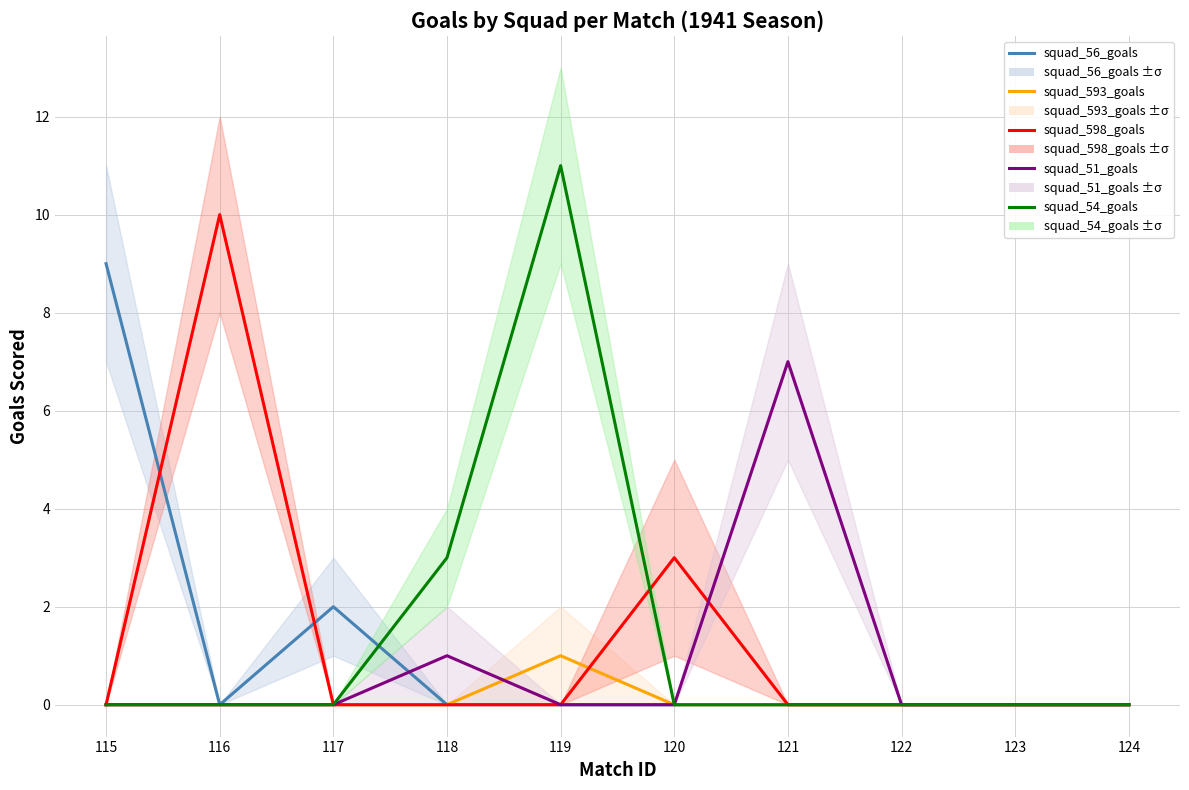

What is the sum of all squad_56_goals values?

11